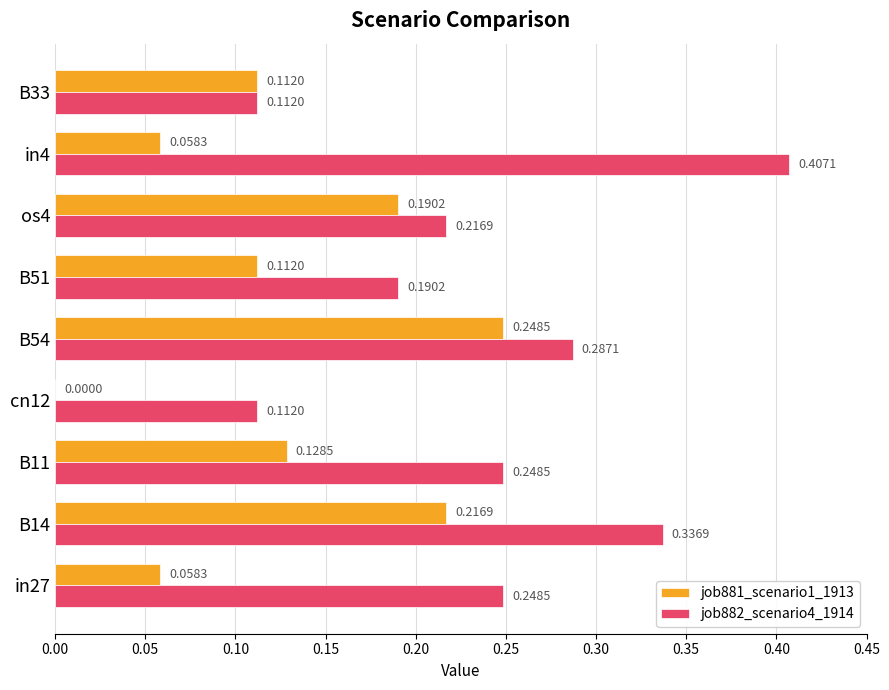

What is the sum of all job881_scenario1_1913 values?

1.1